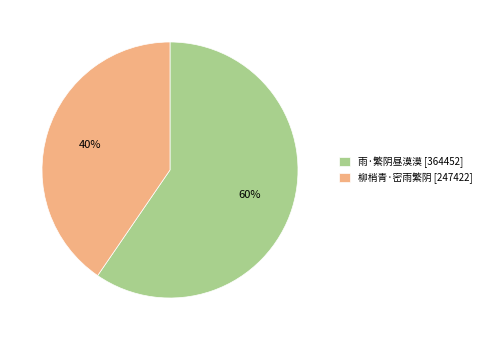

What is the majority slice?

雨·繁阴昼漠漠